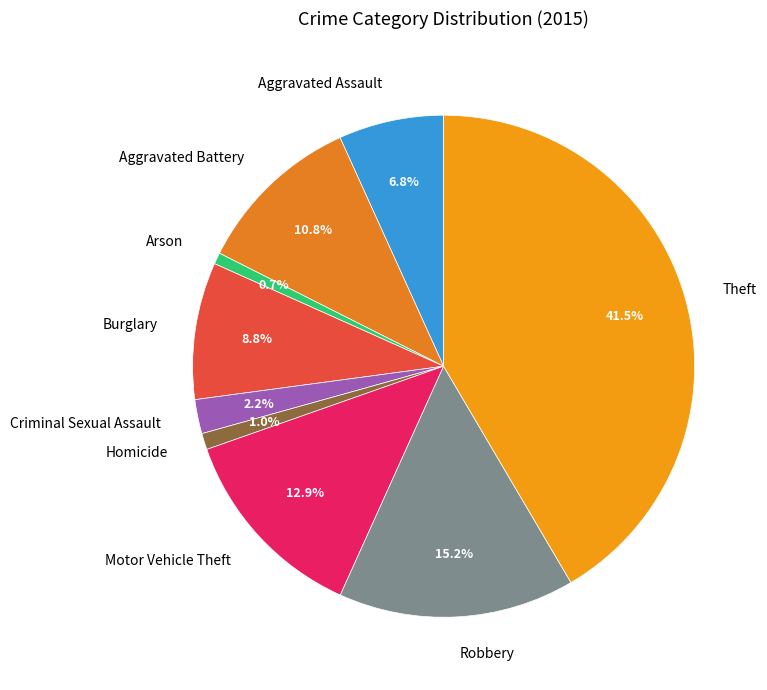

Is it true that Aggravated Battery is 1% of the pie?

False